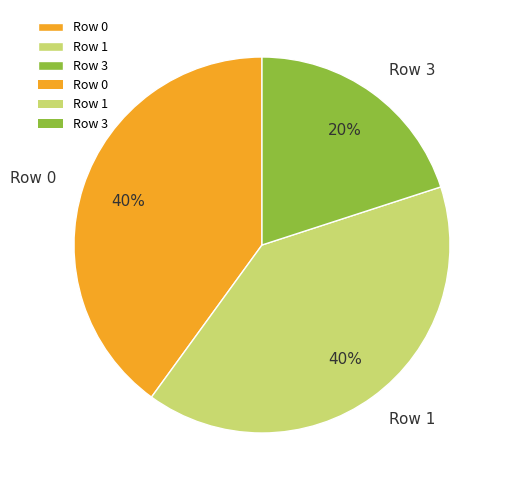

Does any single category account for the majority?

No